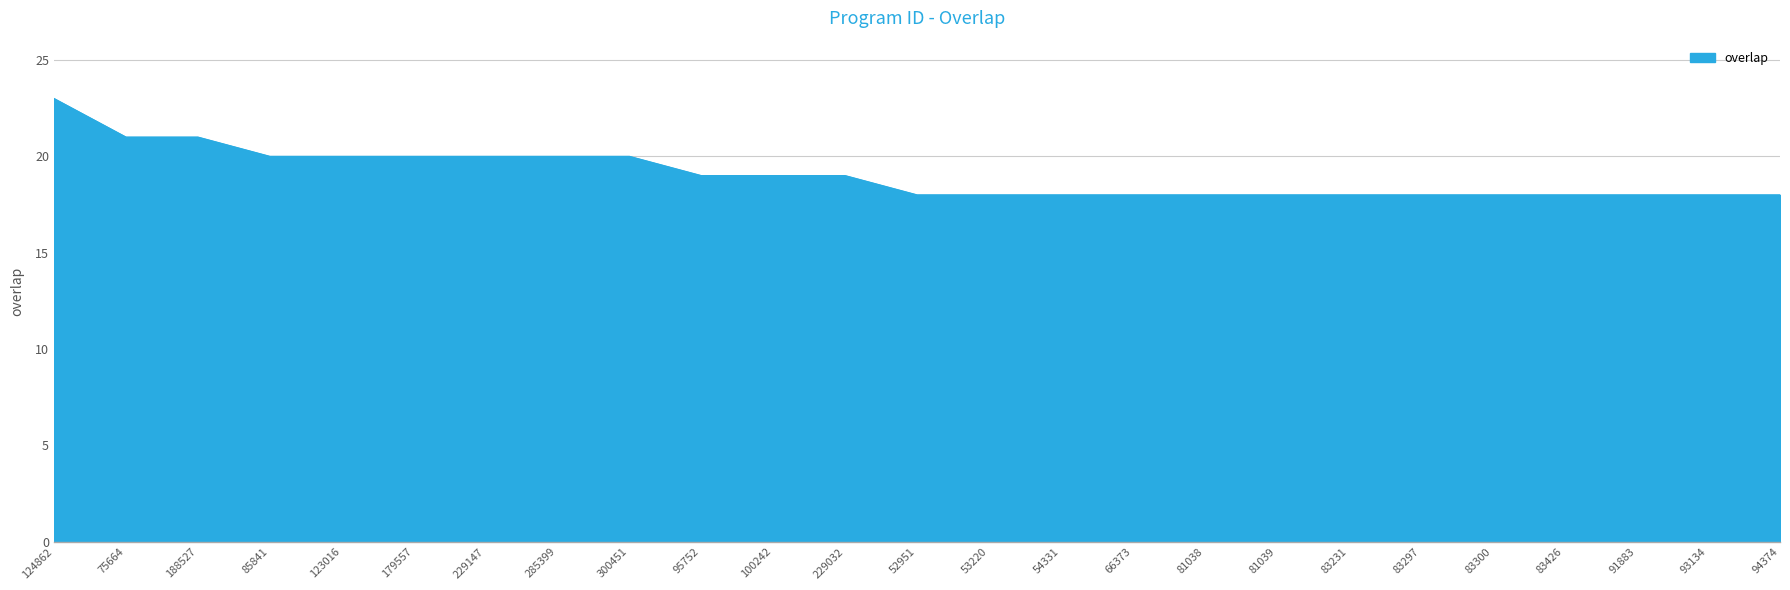

Reading left to right, extract all data points from this chart.

124862=23	75664=21	188527=21	85841=20	123016=20	179557=20	229147=20	285399=20	300451=20	95752=19	100242=19	229032=19	52951=18	53220=18	54331=18	66373=18	81038=18	81039=18	83231=18	83297=18	83300=18	83426=18	91883=18	93134=18	94374=18